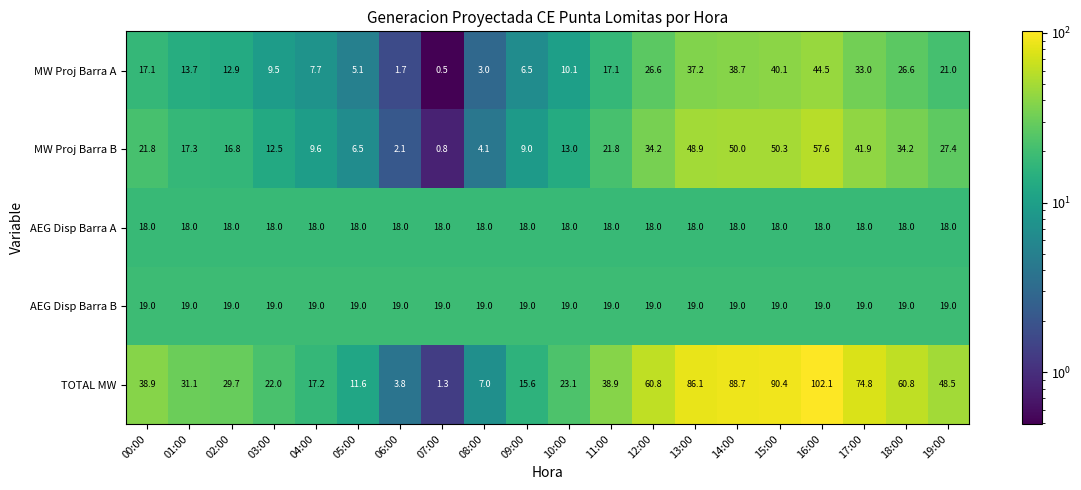

The value of AEG Disp Barra B at 05:00 is 9.9. True or false?

False